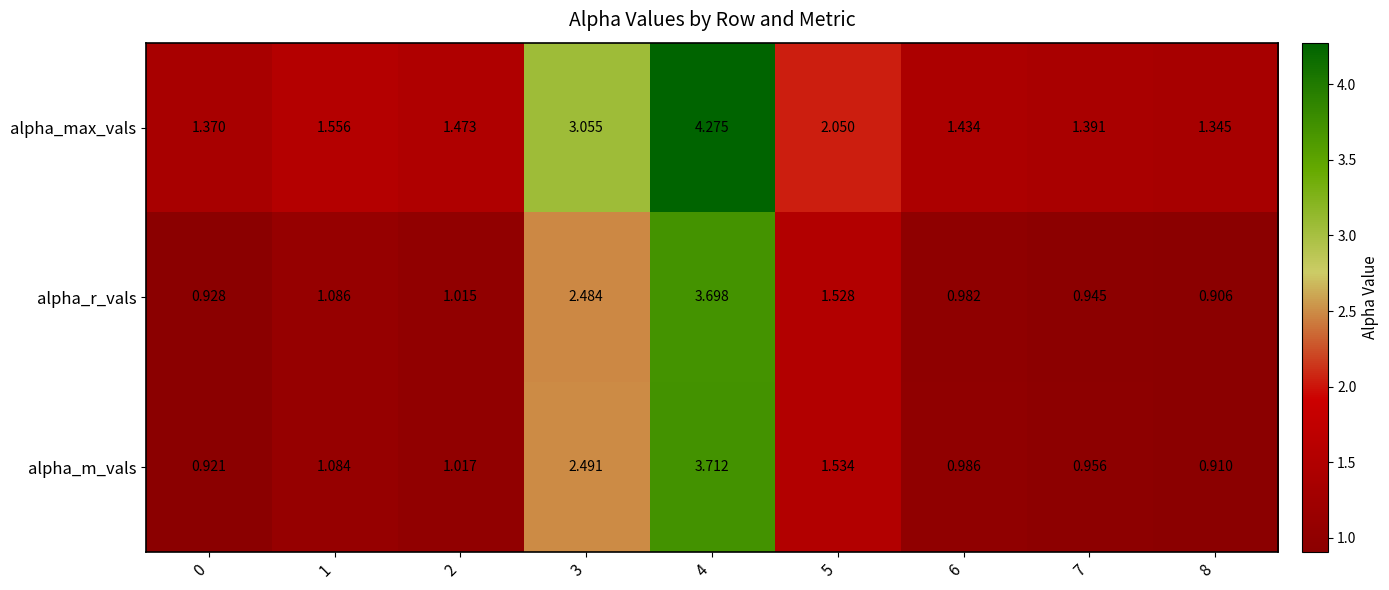

List the series in order of their peak value, lowest first.

alpha_r_vals, alpha_m_vals, alpha_max_vals